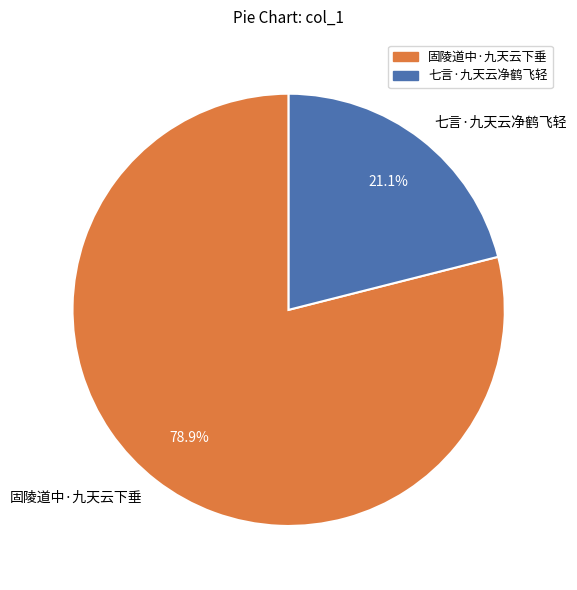

To the nearest percent, what percentage of the pie is 七言·九天云净鹤飞轻?

21%